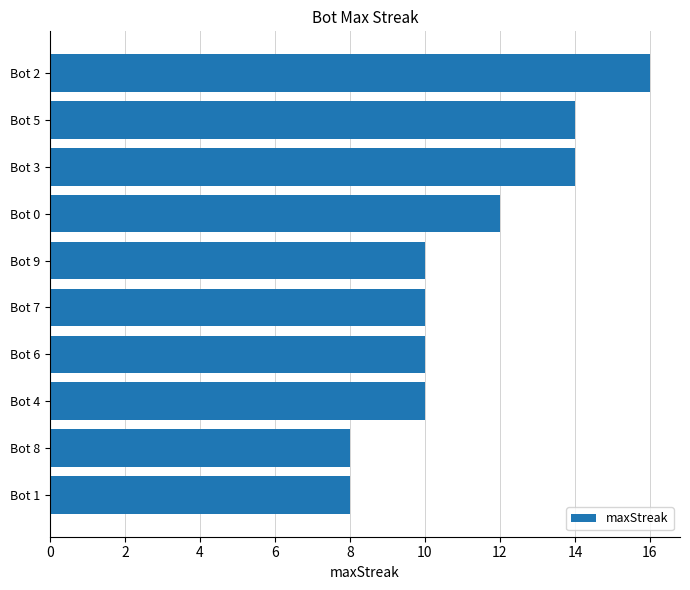

What is the difference between the second highest and second lowest values?

6